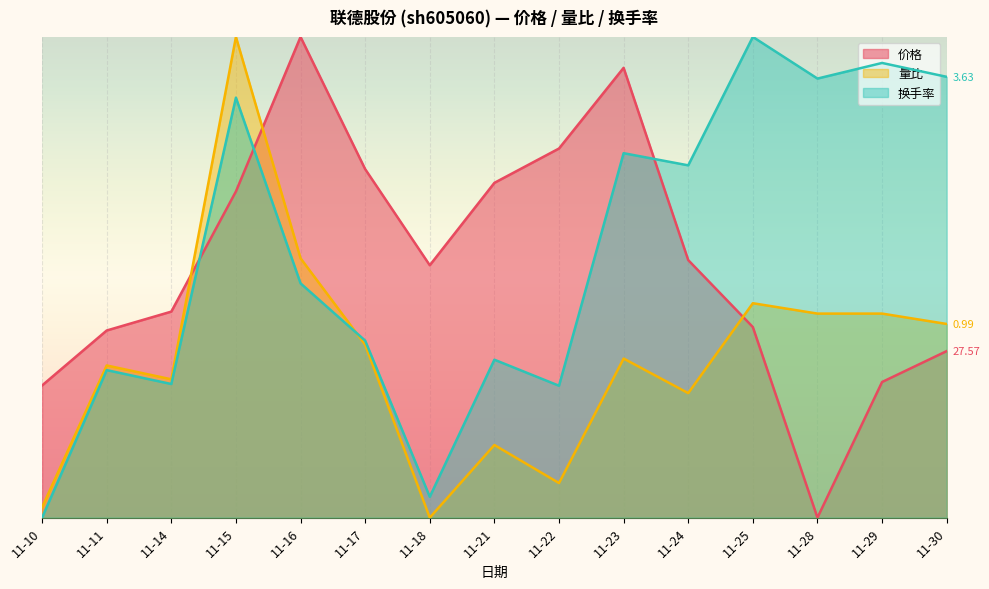

At how many categories does at least one series exceed 26?

8